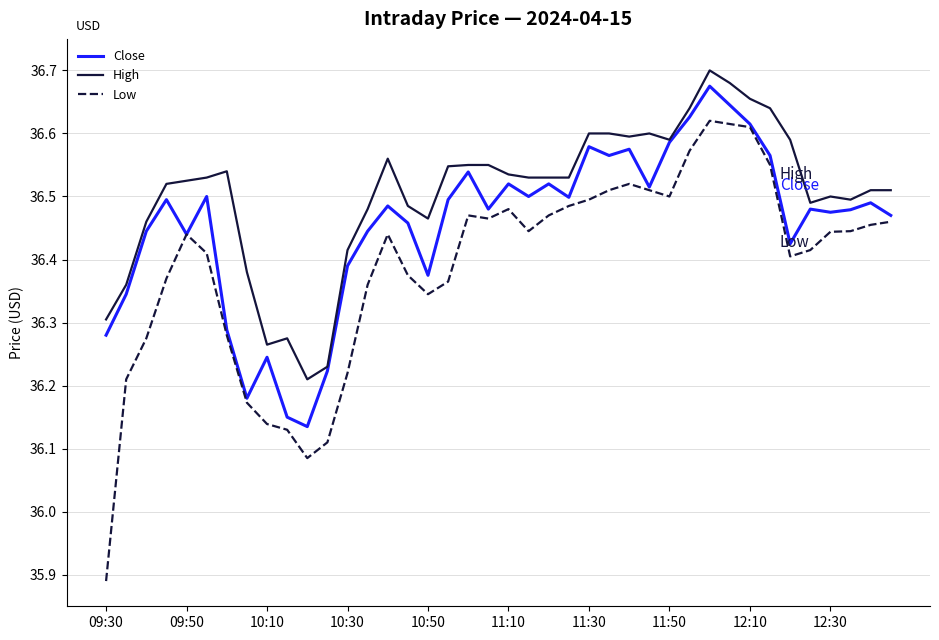

Which series has the widest spread of values?

Low